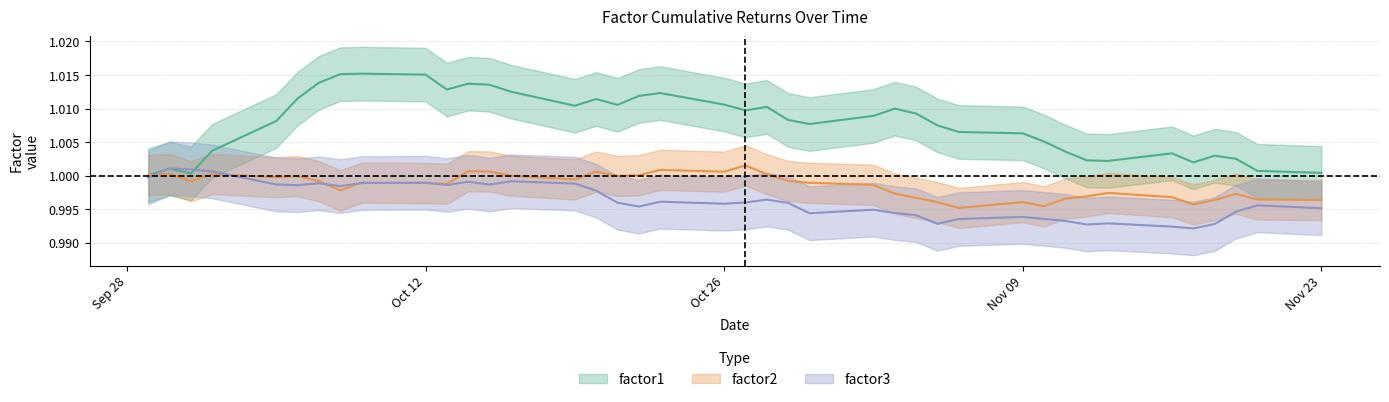

In factor2, how many points are lower than both neighbors (excluding endpoints)?

10